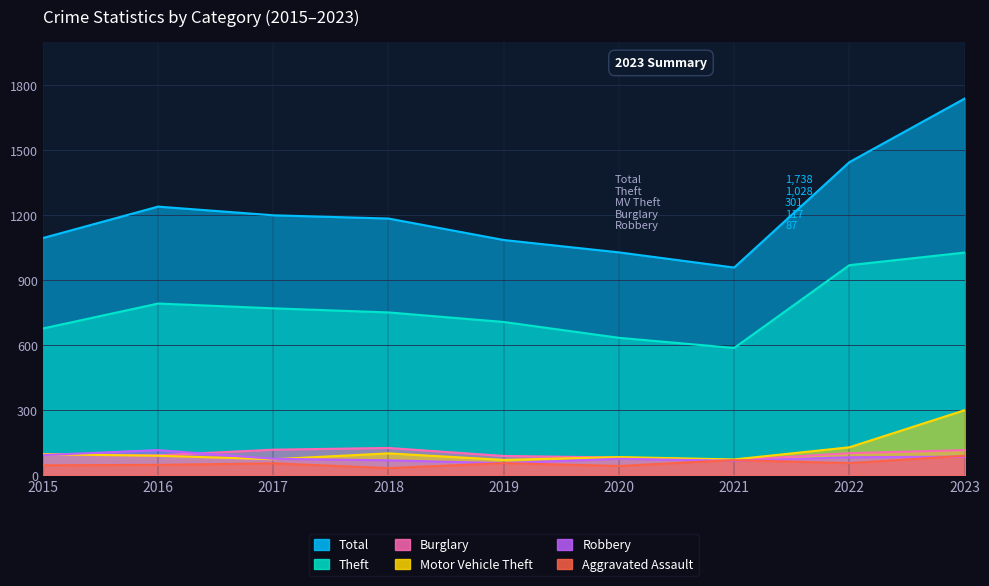

What is the difference between the Total values at 2023 and 2016?

498